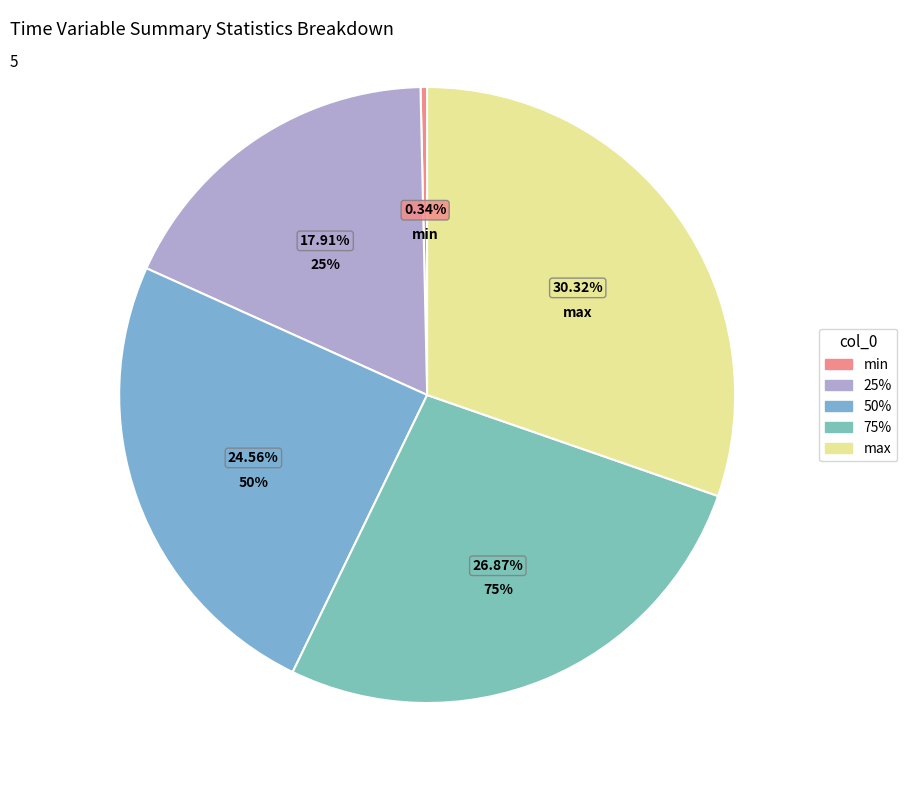

Rank the categories by value from lowest to highest.

min, 25%, 50%, 75%, max